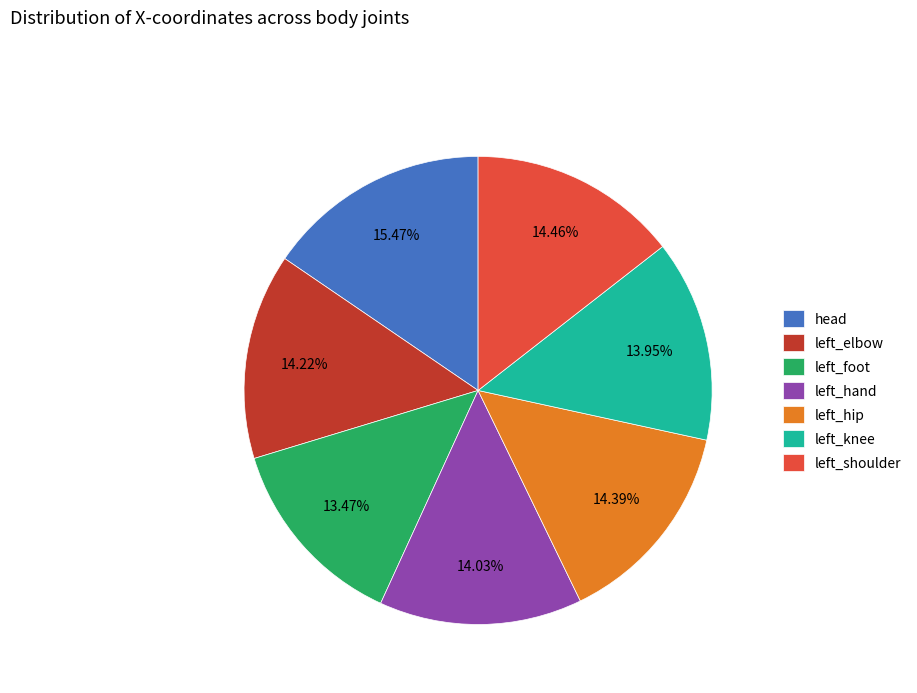

What percentage is NOT represented by left_shoulder?

85.5%